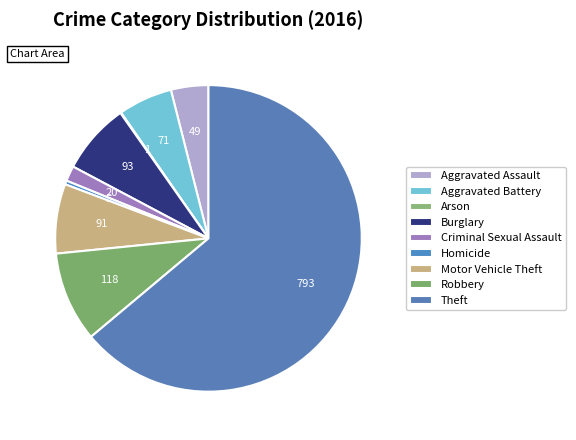

Is there any slice that represents more than half of the pie?

Yes